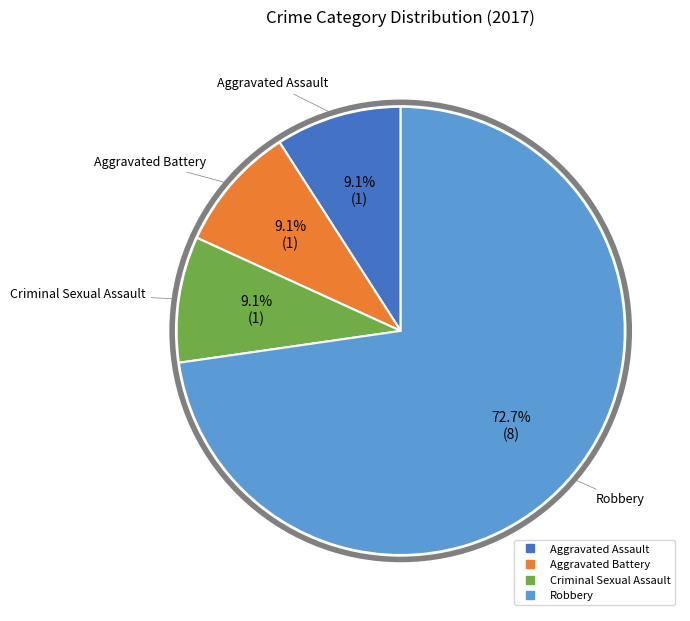

Is there a majority slice in this chart?

Yes